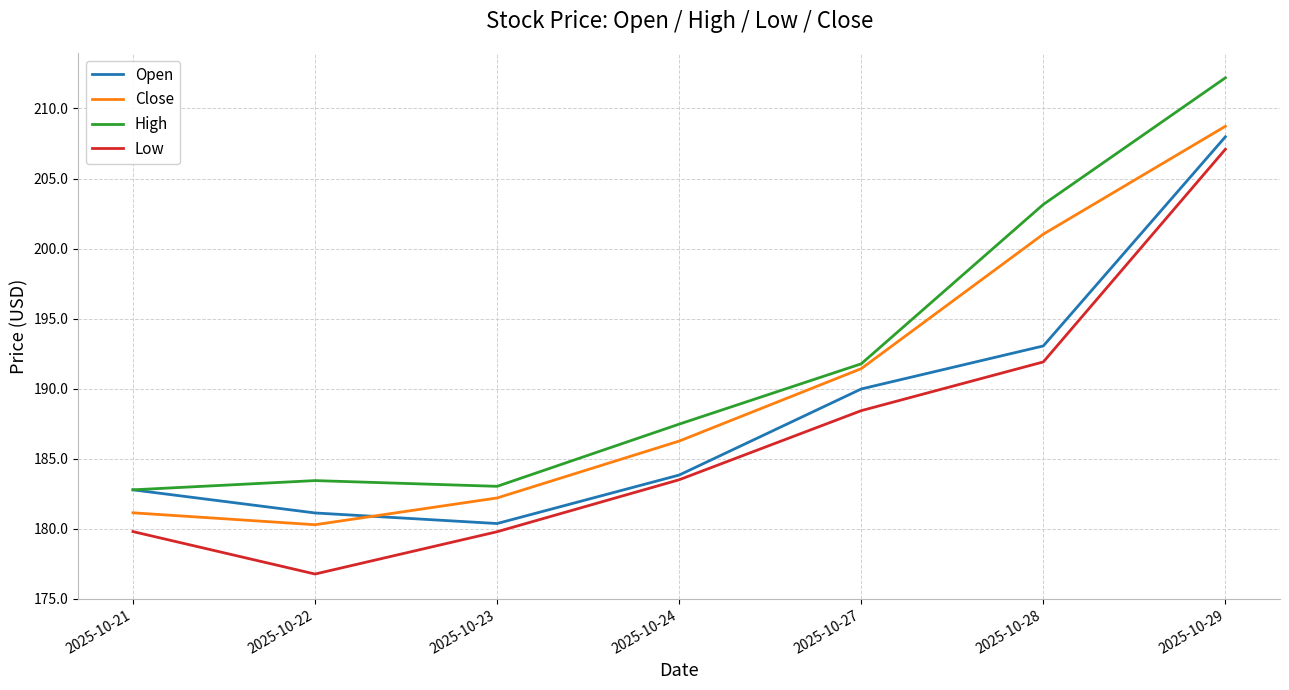

At which category does High reach its first local peak?

2025-10-22